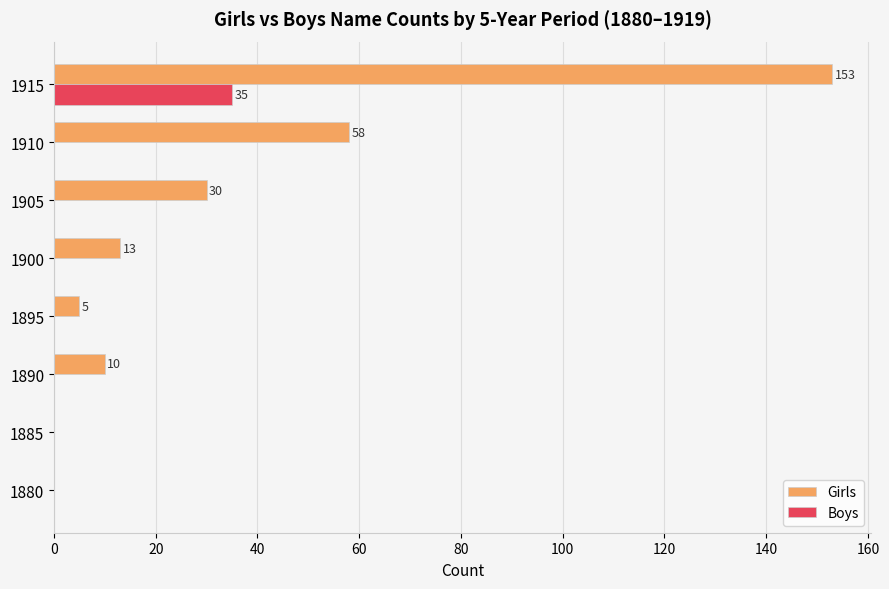

What is the sum of all Girls values?

269